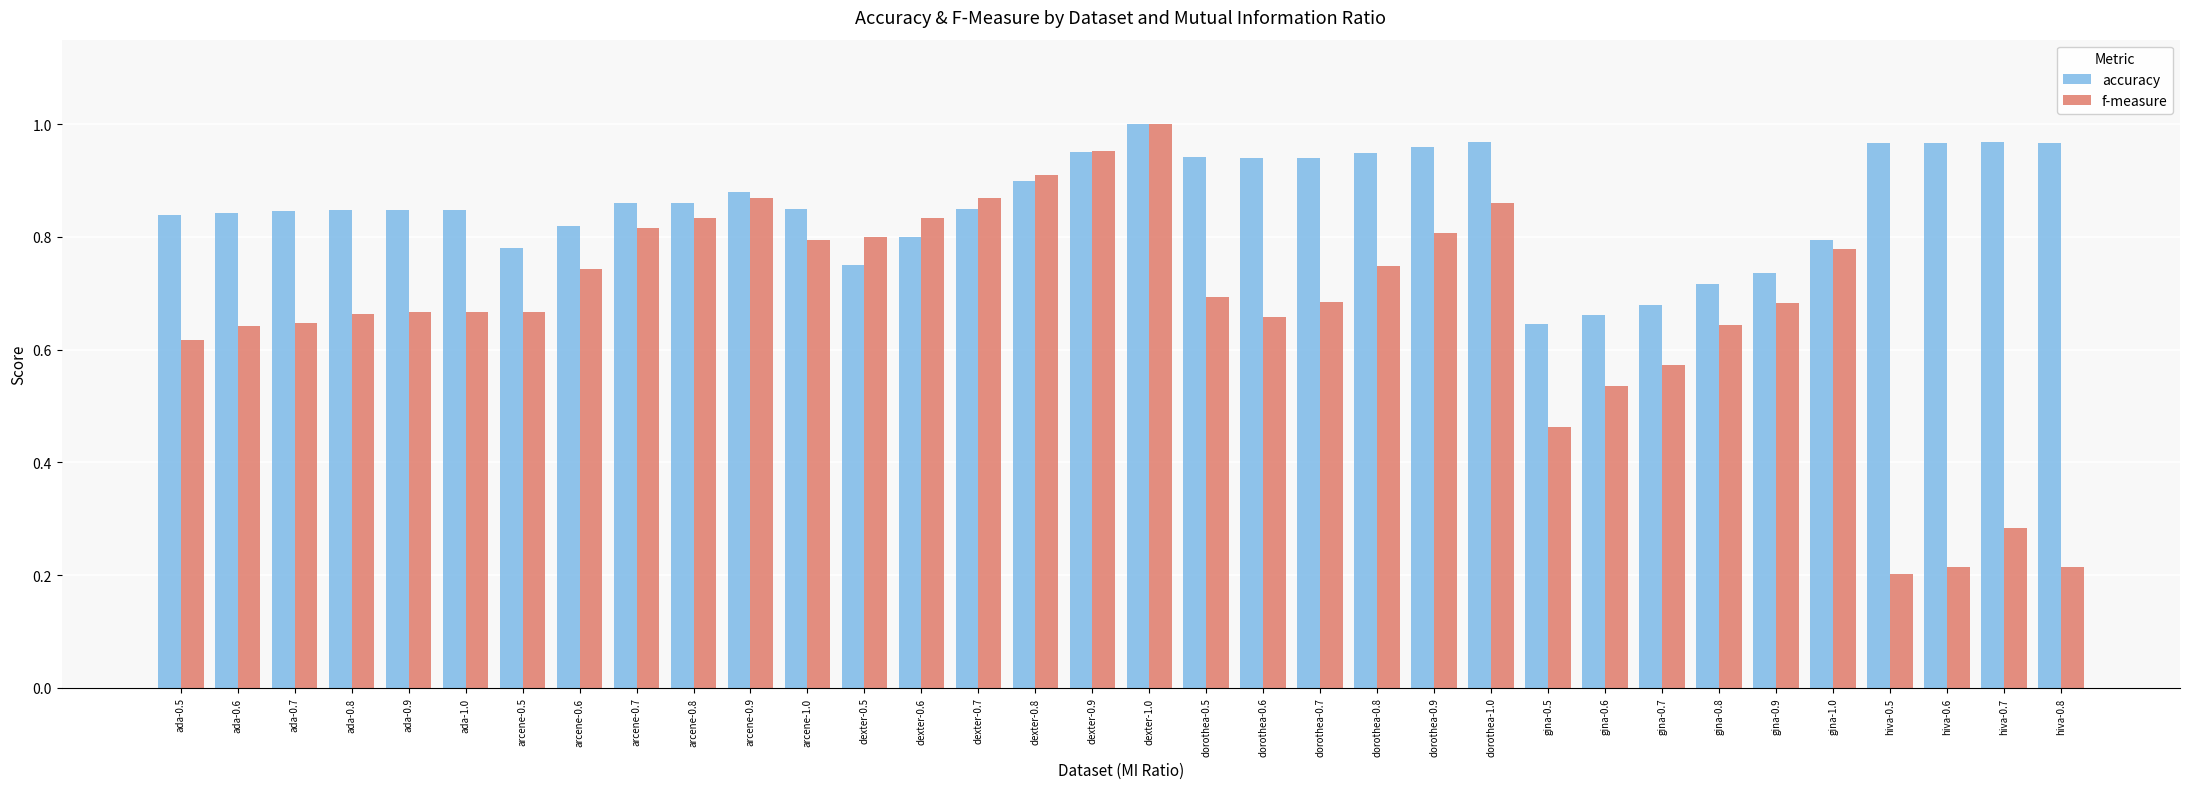

How many categories are shown in the chart?

34